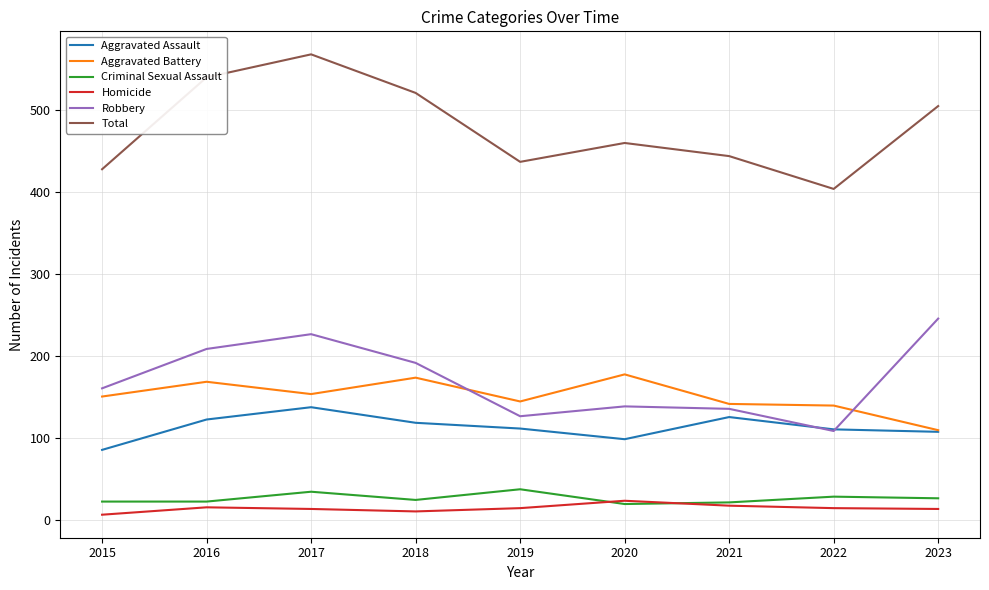

How many interior local peaks does the Aggravated Assault series have?

2